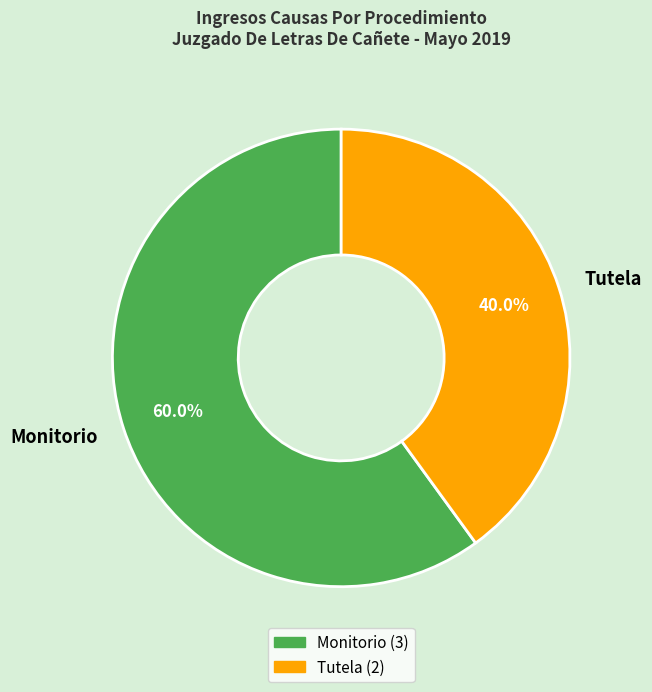

The Monitorio slice represents 48% of the pie. True or false?

False